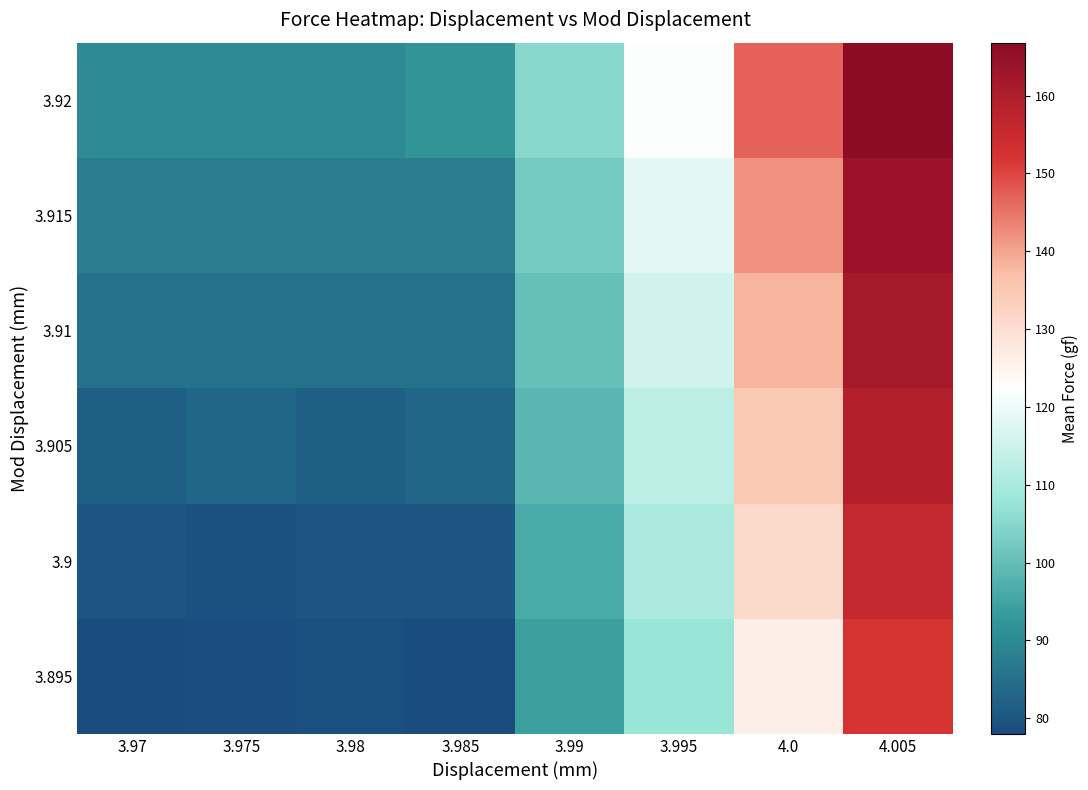

Which label corresponds to the largest value in the chart?

4.005